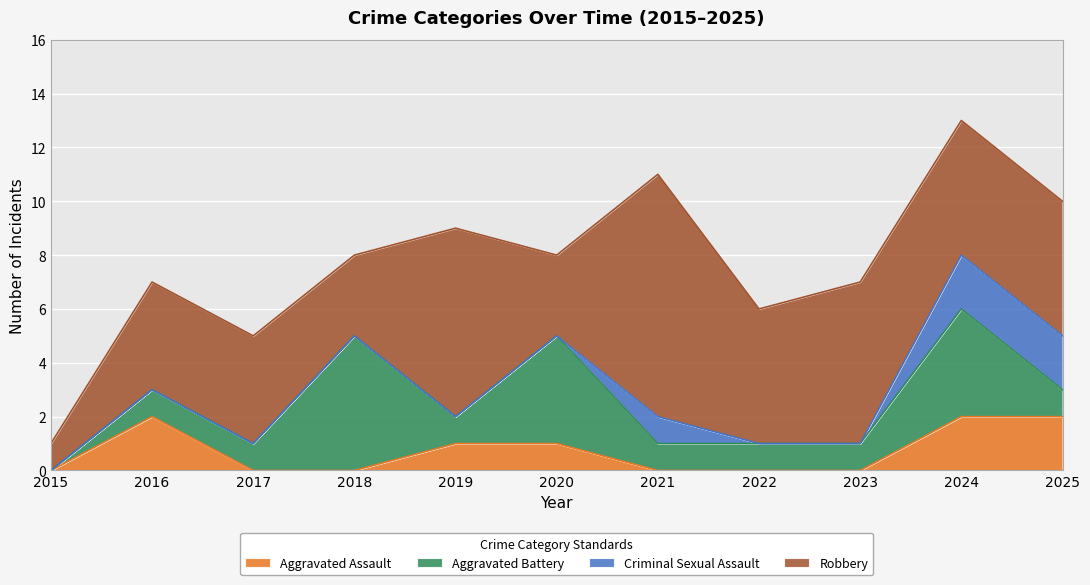

What is the difference between the maximum and second lowest values in the Robbery series?

6